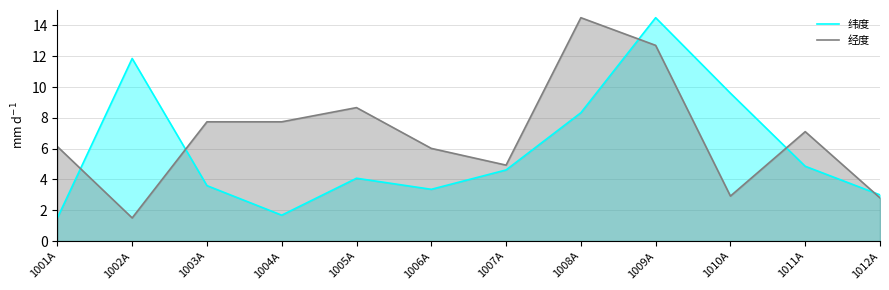

How many lines are shown in the chart?

2